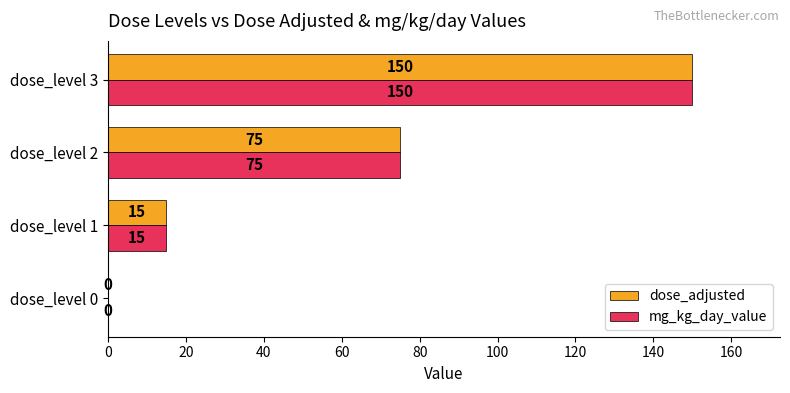

Which category has the highest value in the dose_adjusted series?

dose_level 3